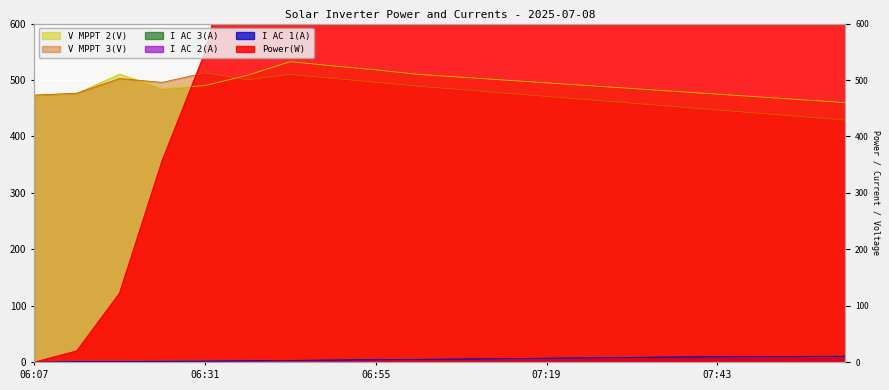

What is the value of the Power(W) point at the 15th from the left?

6300.0